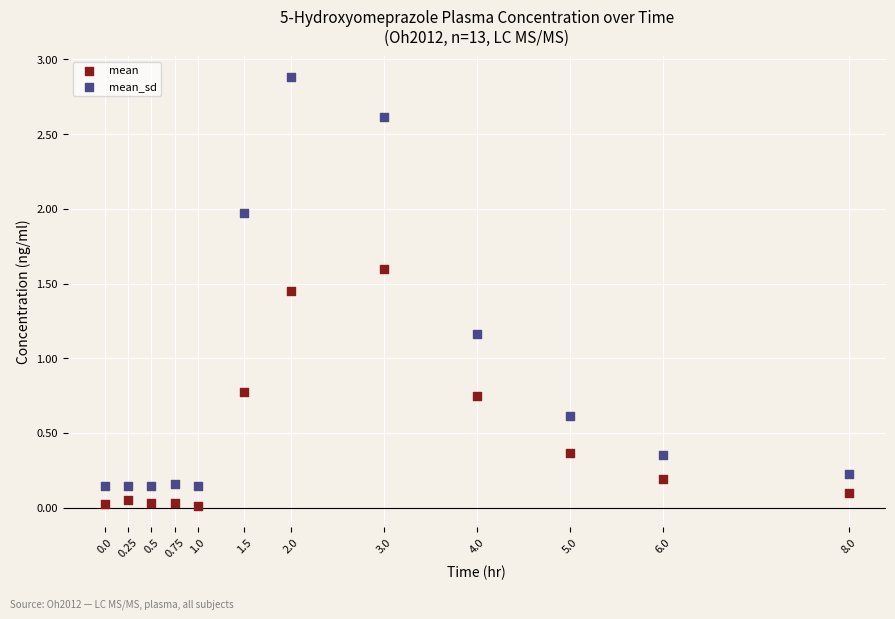

Which series reaches the minimum Y coordinate?

mean